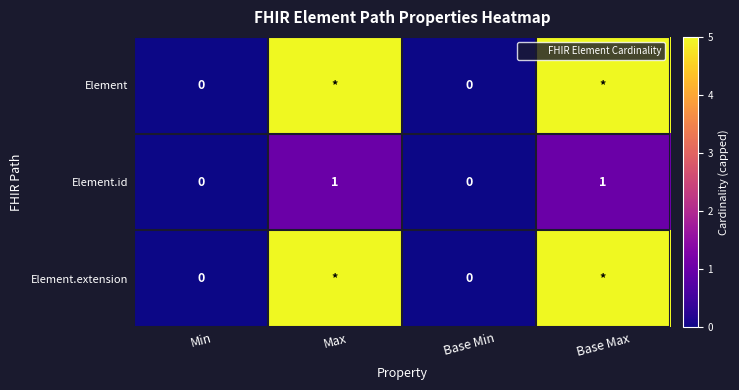

Which series has the widest spread of values?

Element